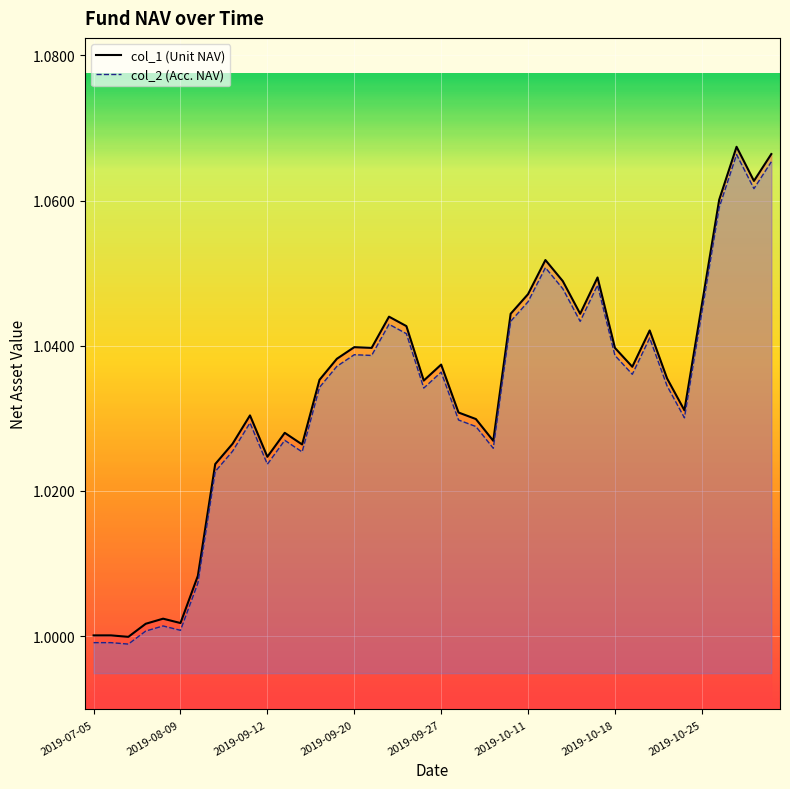

What is the greatest value displayed?

1.1